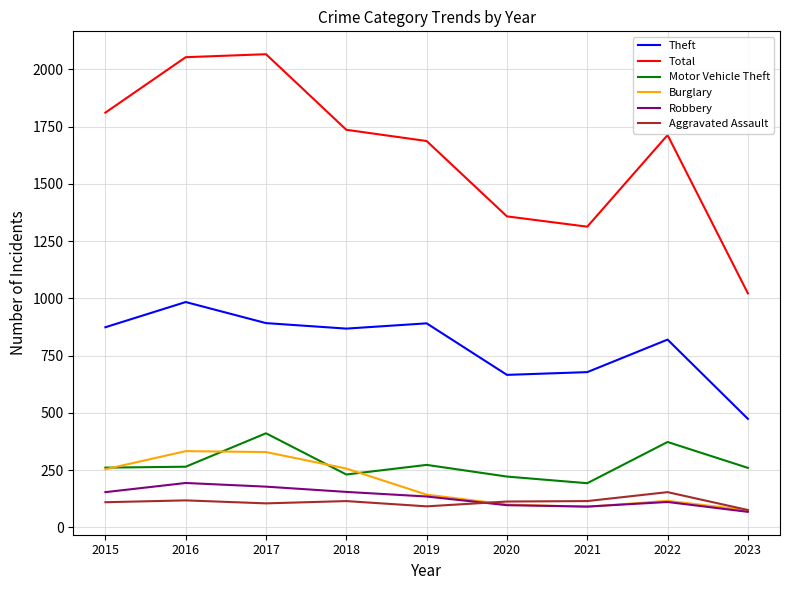

True or false: Motor Vehicle Theft and Theft intersect in this chart.

False